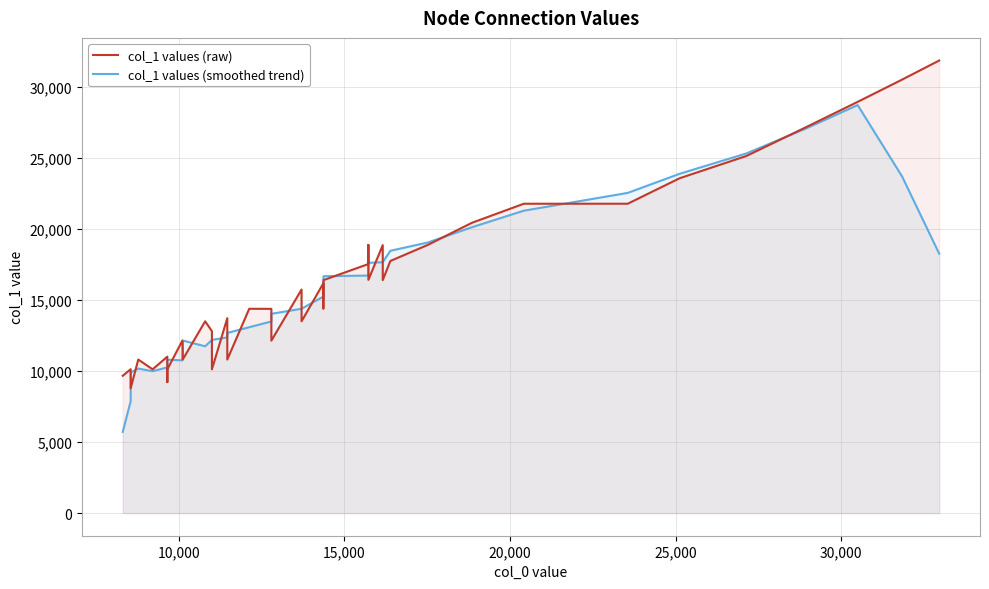

What is the lowest value of the col_1 values (smoothed trend) series?

5712.8